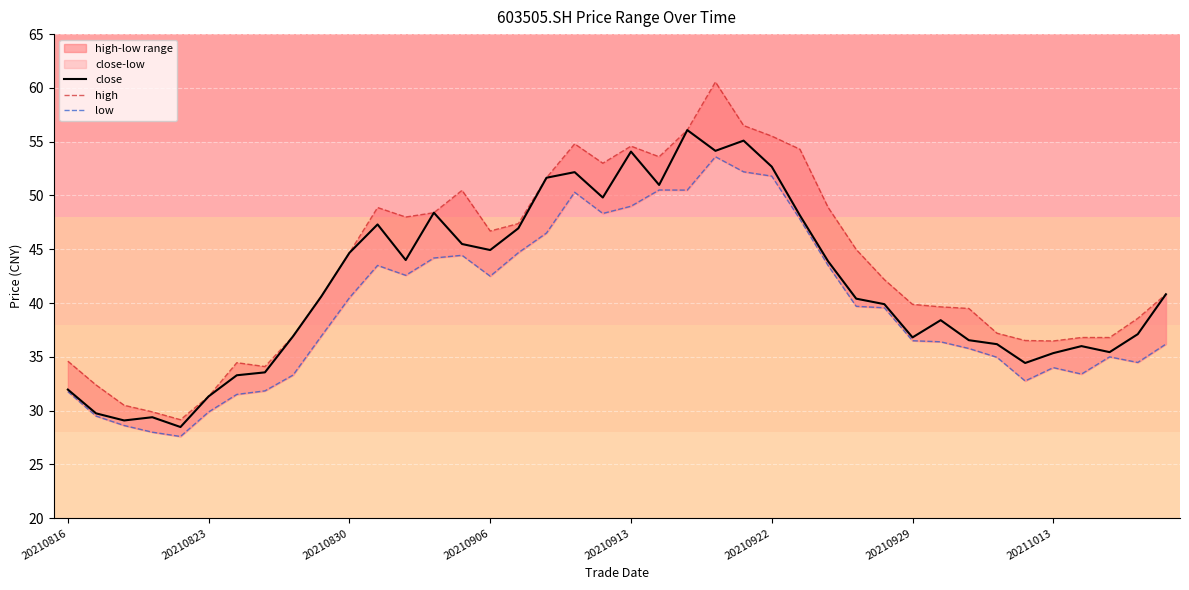

Reading left to right, extract all data points from this chart.

close: 32.0	29.8	29.1	29.4	28.5	31.3	33.3	33.6	36.9	40.6	44.7	47.3	44.0	48.4	45.5	44.9	47.0	51.6	52.2	49.8	54.1	51.0	56.1	54.1	55.1	52.7	48.1	43.9	40.4	39.9	36.8	38.4	36.5	36.2	34.4	35.4	36.0	35.4	37.1	40.8
high: 34.6	32.4	30.5	29.9	29.2	31.3	34.5	34.1	36.9	40.6	44.7	48.9	48.0	48.4	50.5	46.7	47.4	51.6	54.8	53.0	54.6	53.6	56.1	60.5	56.5	55.5	54.3	48.9	45.0	42.2	39.9	39.6	39.5	37.2	36.5	36.5	36.8	36.8	38.6	40.8
low: 31.8	29.5	28.6	28.0	27.6	29.9	31.5	31.8	33.3	36.9	40.5	43.5	42.6	44.2	44.4	42.5	44.7	46.5	50.3	48.3	49.0	50.5	50.5	53.6	52.2	51.8	47.8	43.5	39.7	39.6	36.5	36.4	35.8	35.0	32.8	34.0	33.4	35.0	34.5	36.2